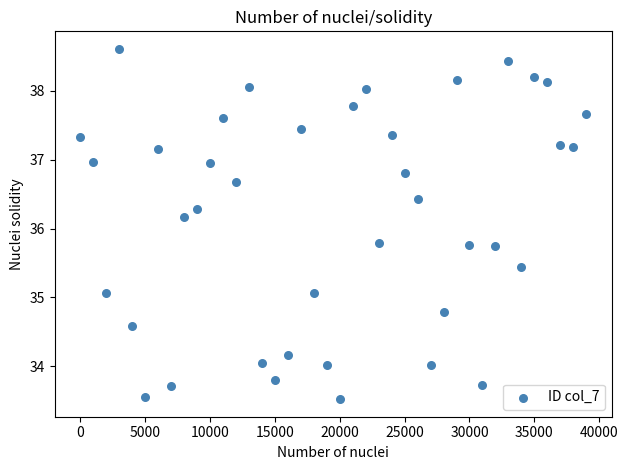

What is the range of X values (max minus min)?

39000.0